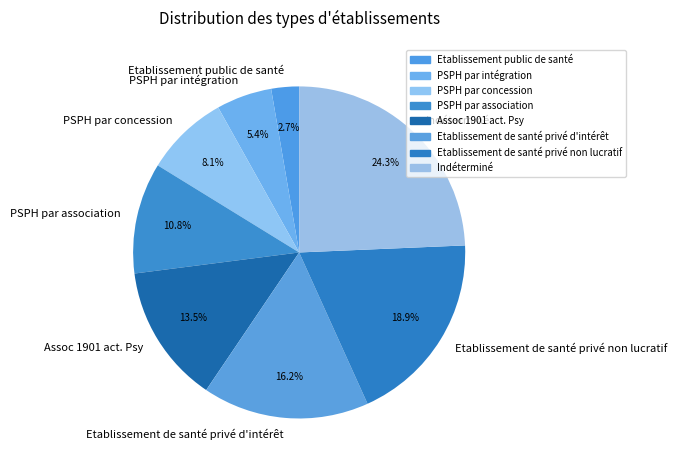

Rank the categories by value from lowest to highest.

Etablissement public de santé, PSPH par intégration, PSPH par concession, PSPH par association, Assoc 1901 act. Psy, Etablissement de santé privé d'intérêt, Etablissement de santé privé non lucratif, Indéterminé